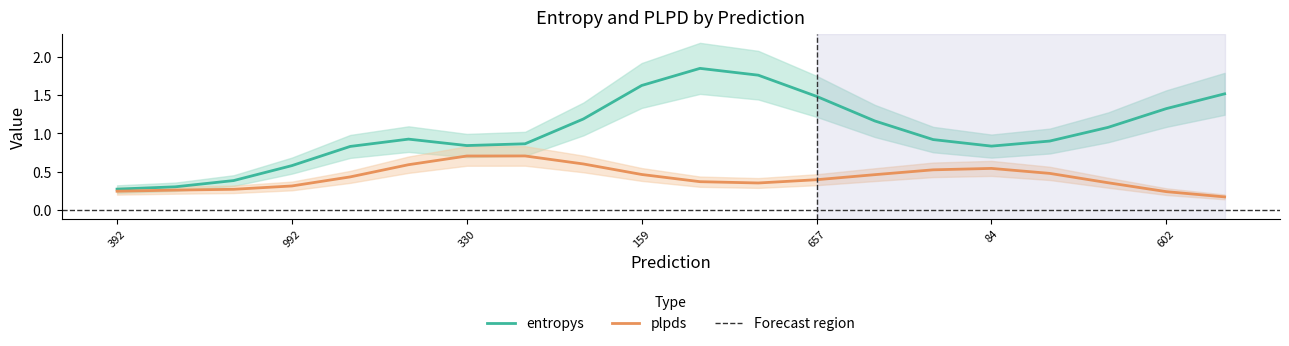

Reading left to right, list all the values displayed in this chart.

entropys: 0.3	0.3	0.4	0.6	0.8	0.9	0.8	0.9	1.2	1.6	1.8	1.8	1.5	1.2	0.9	0.8	0.9	1.1	1.3	1.5
plpds: 0.2	0.3	0.3	0.3	0.4	0.6	0.7	0.7	0.6	0.5	0.4	0.4	0.4	0.5	0.5	0.5	0.5	0.4	0.2	0.2